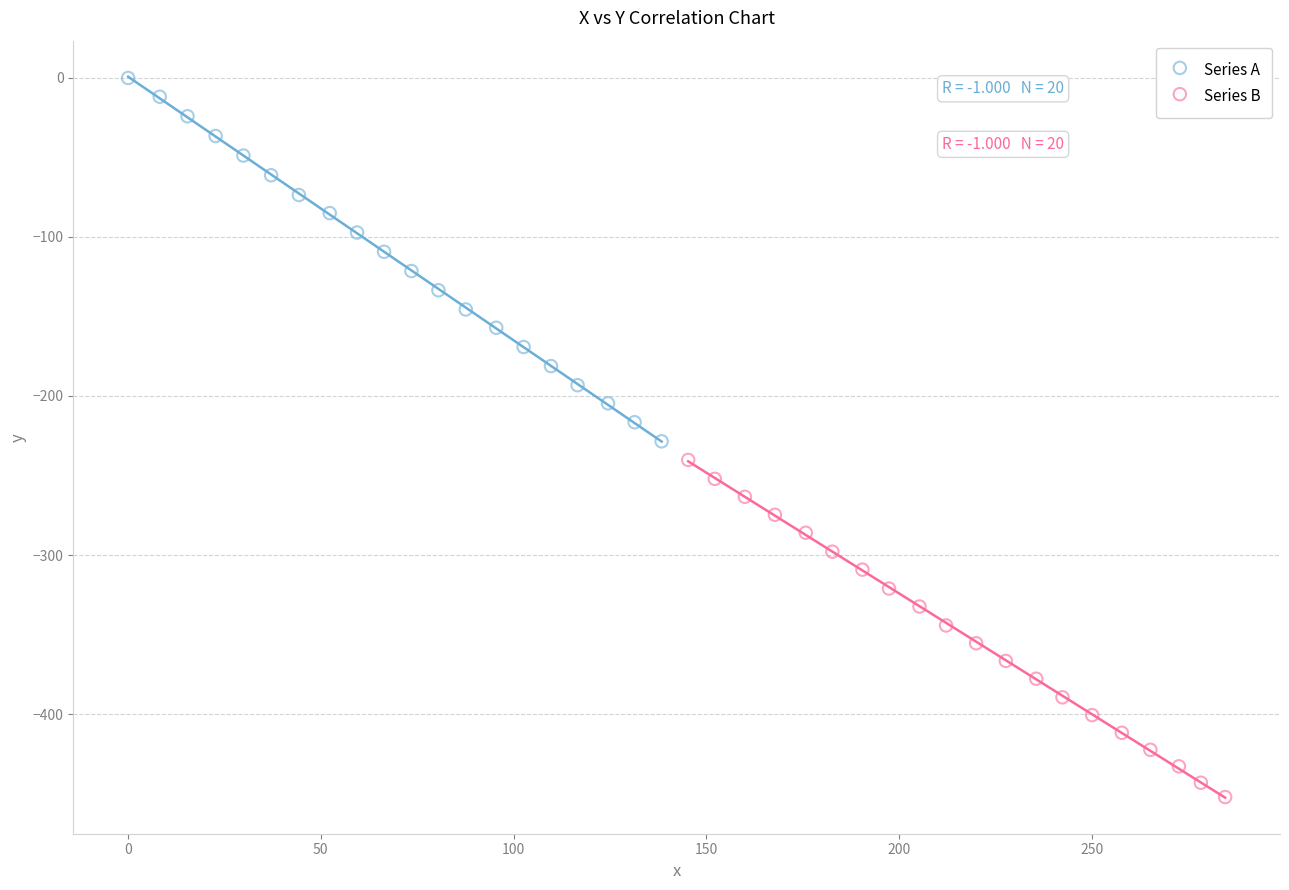

Which series contains the highest Y value?

Series A